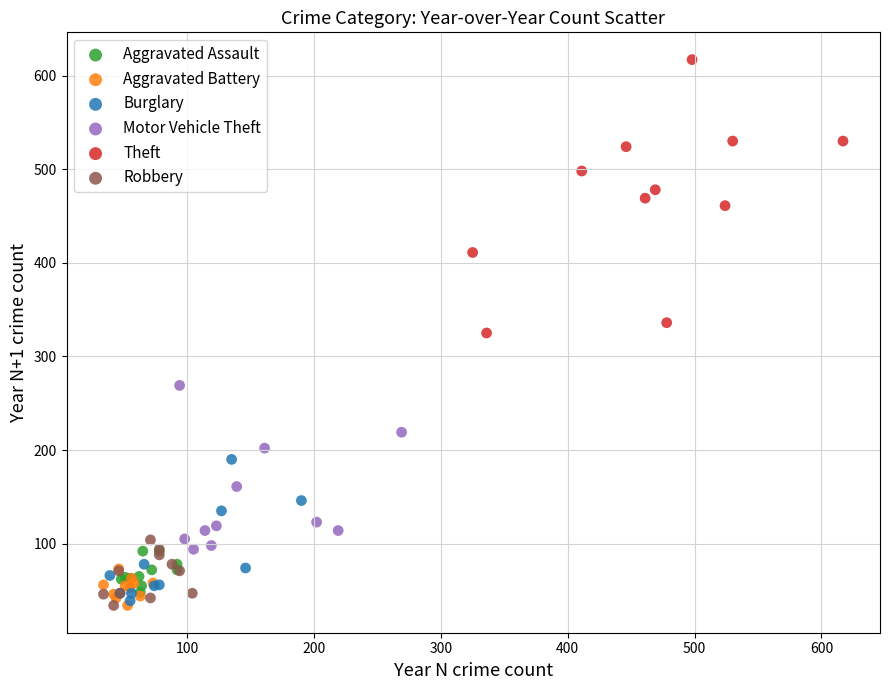

Which series has the largest Y range (max minus min)?

Theft